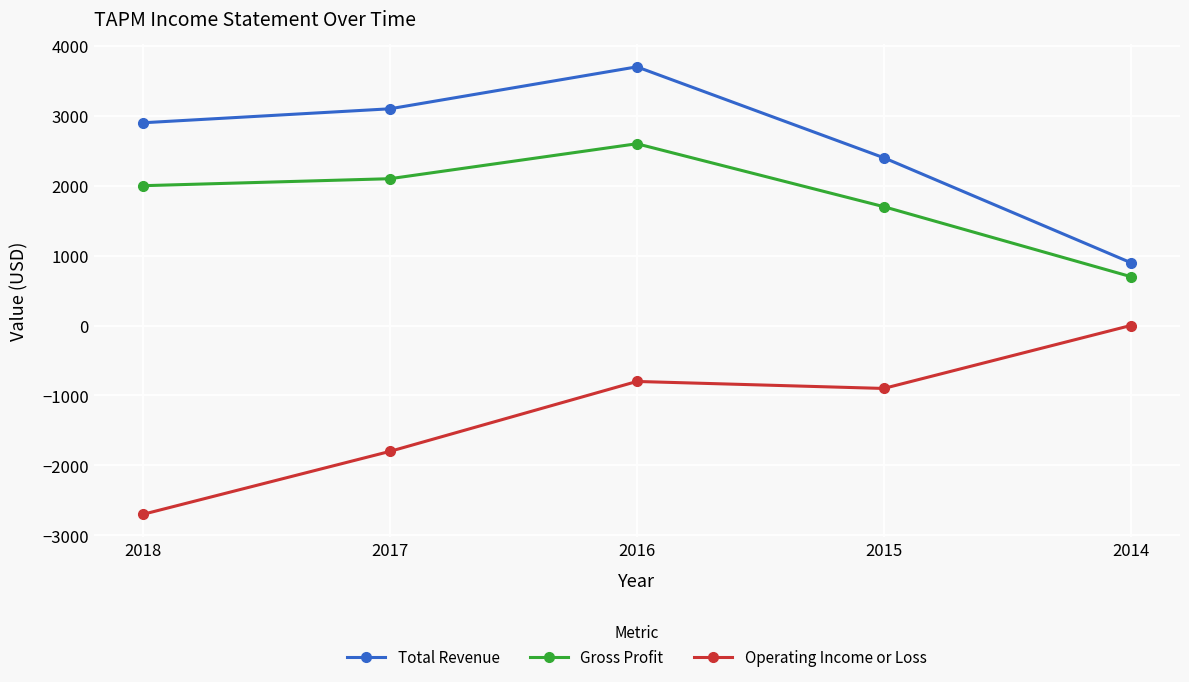

The Total Revenue series shows 3700 at 2016. True or false?

True